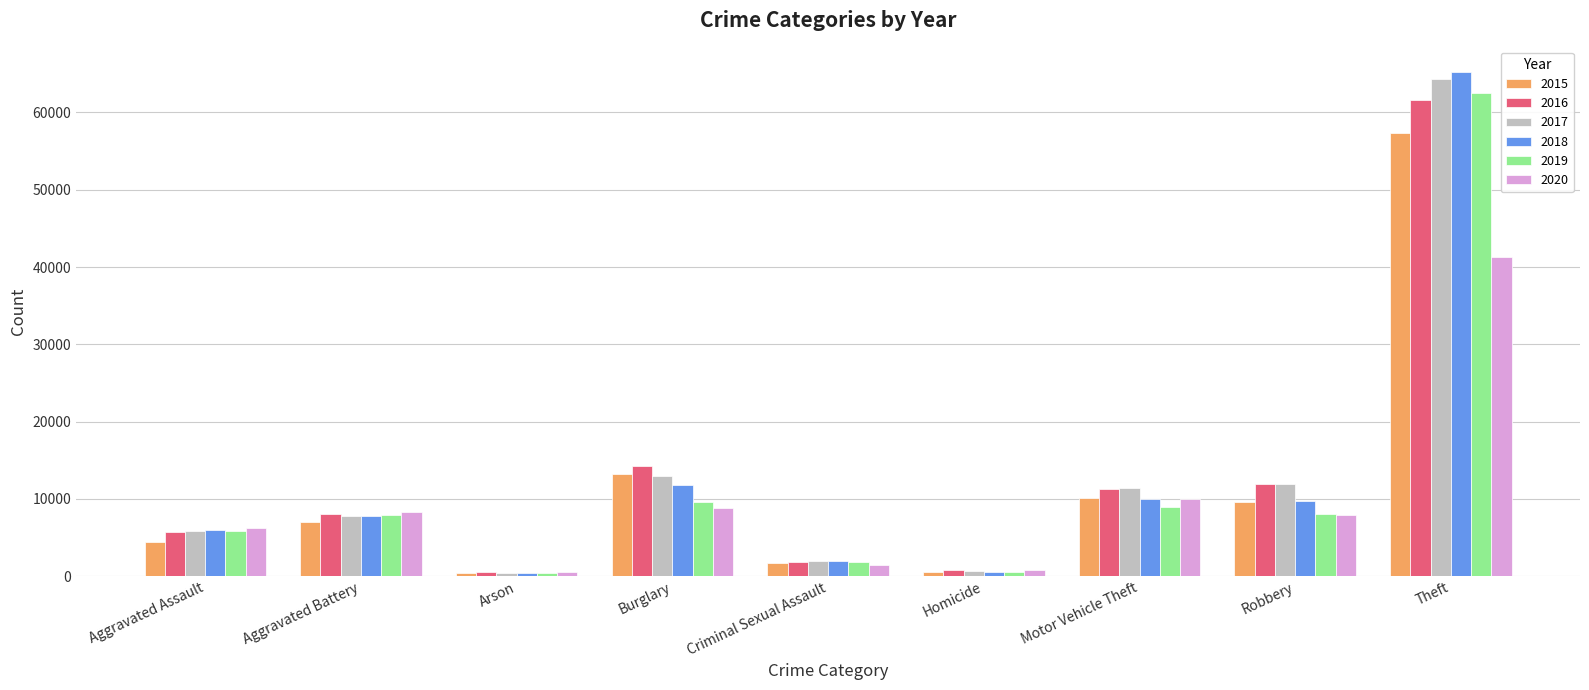

Is the value of 2017 at Burglary greater than the value of 2015 at Theft?

No